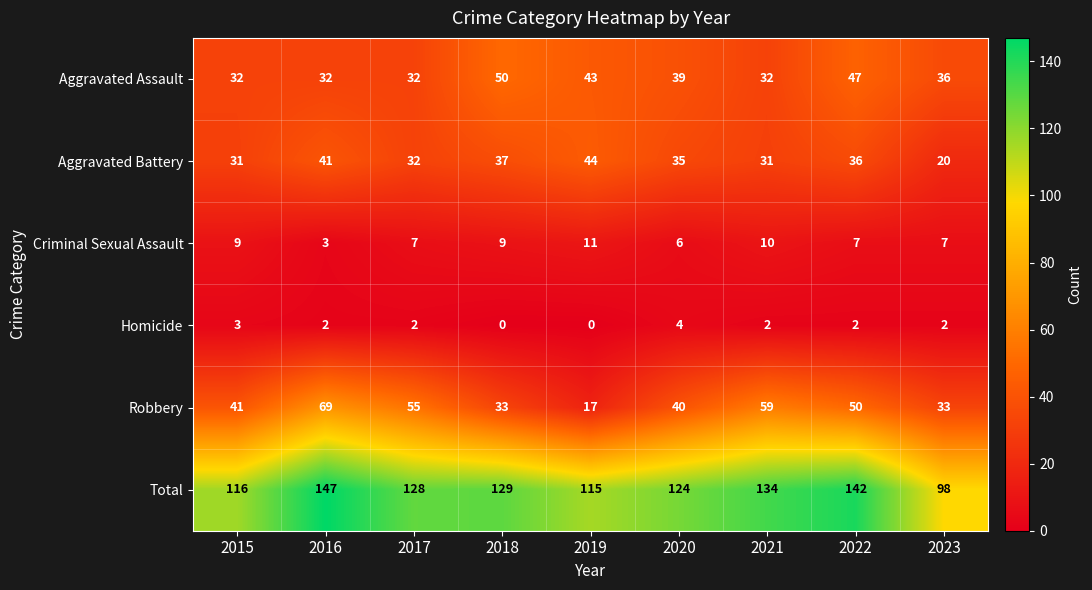

At which category is the sum across all series the highest?

2016